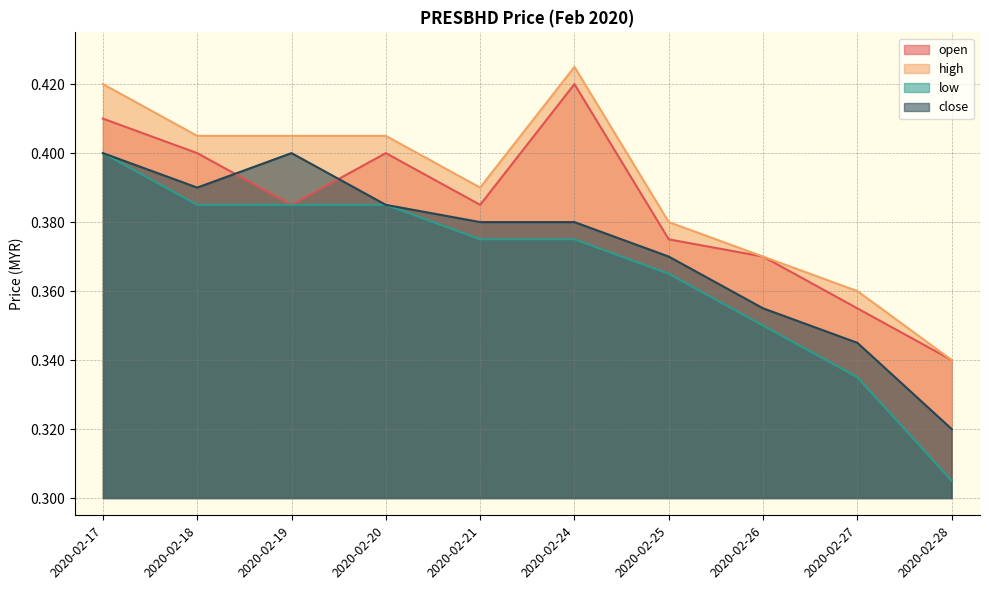

The value of high at 2020-02-27 is 0.4. True or false?

True